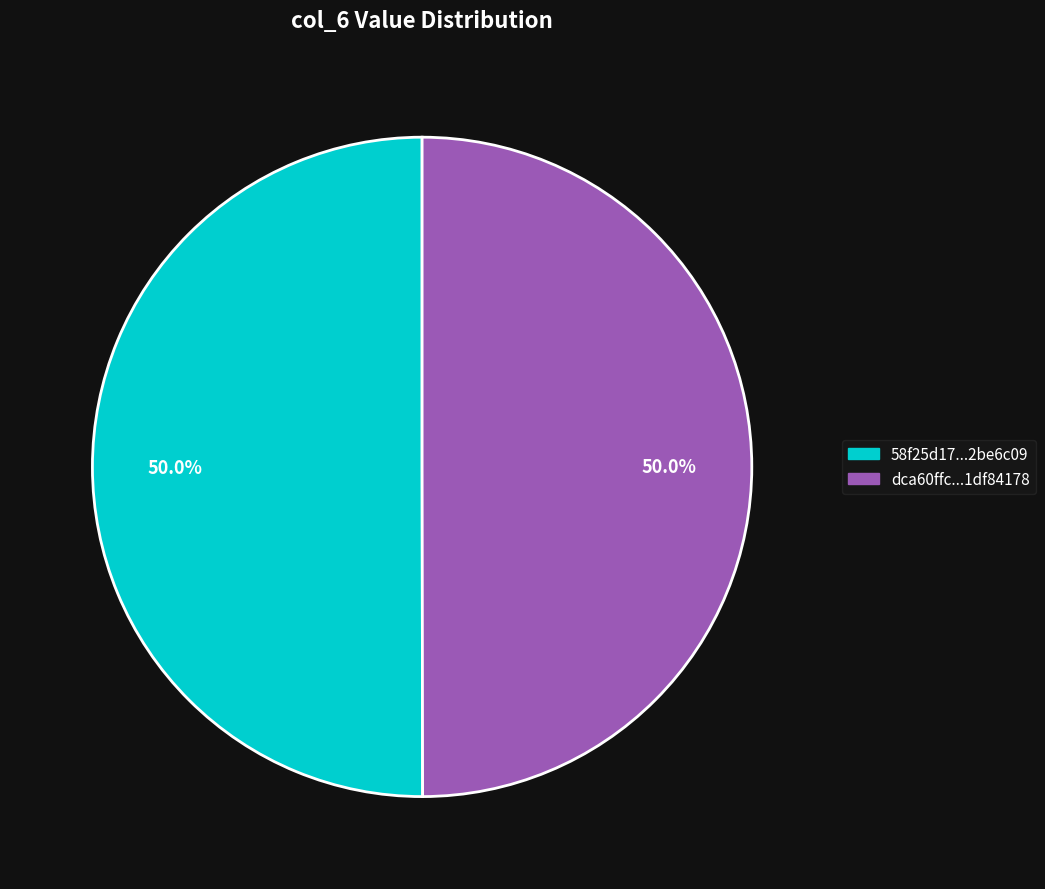

Rank the categories by value from highest to lowest.

58f25d173c98dcd0e75d6714ba1682fcd2be6c09, dca60ffc911c89cb7e09af47747f29d31df84178